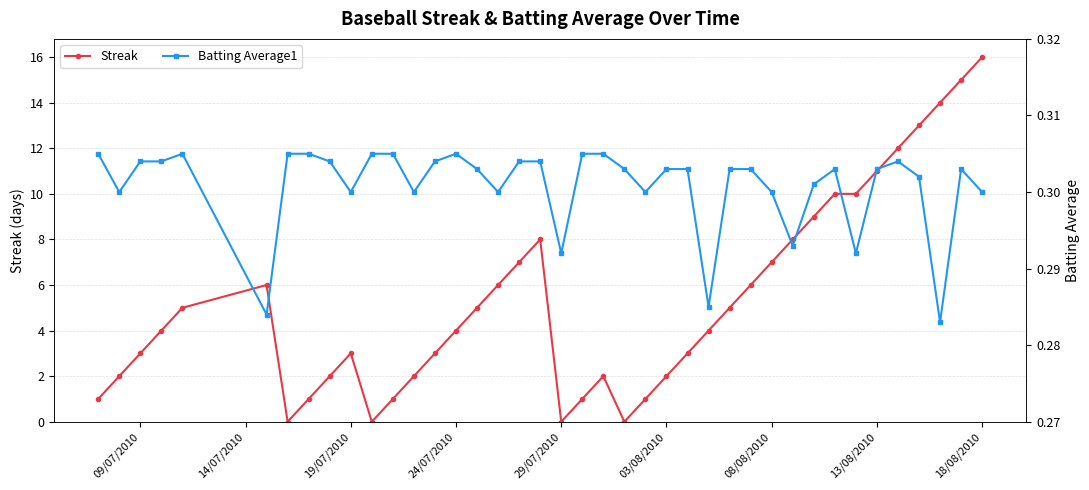

What is the difference between the second highest and second lowest values in the Streak series?

15